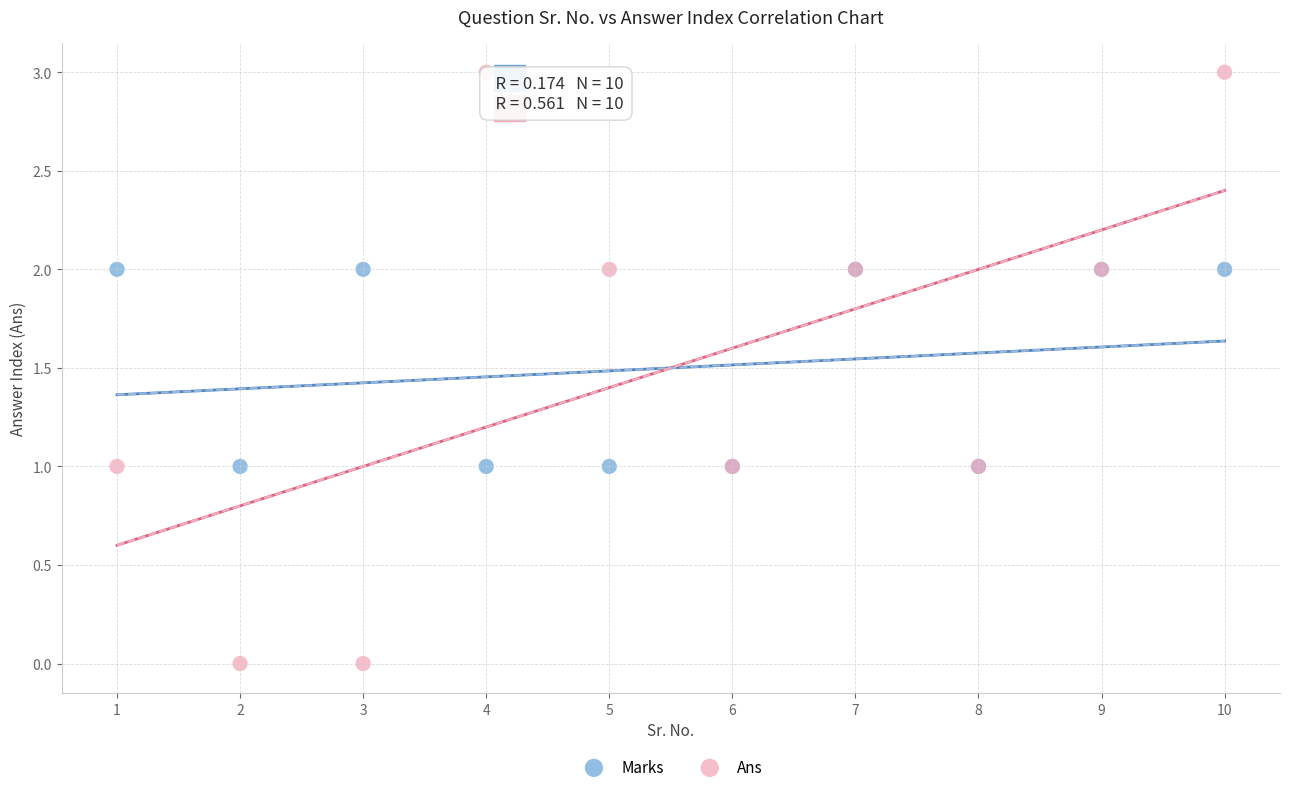

Which series reaches the maximum Y coordinate?

Ans